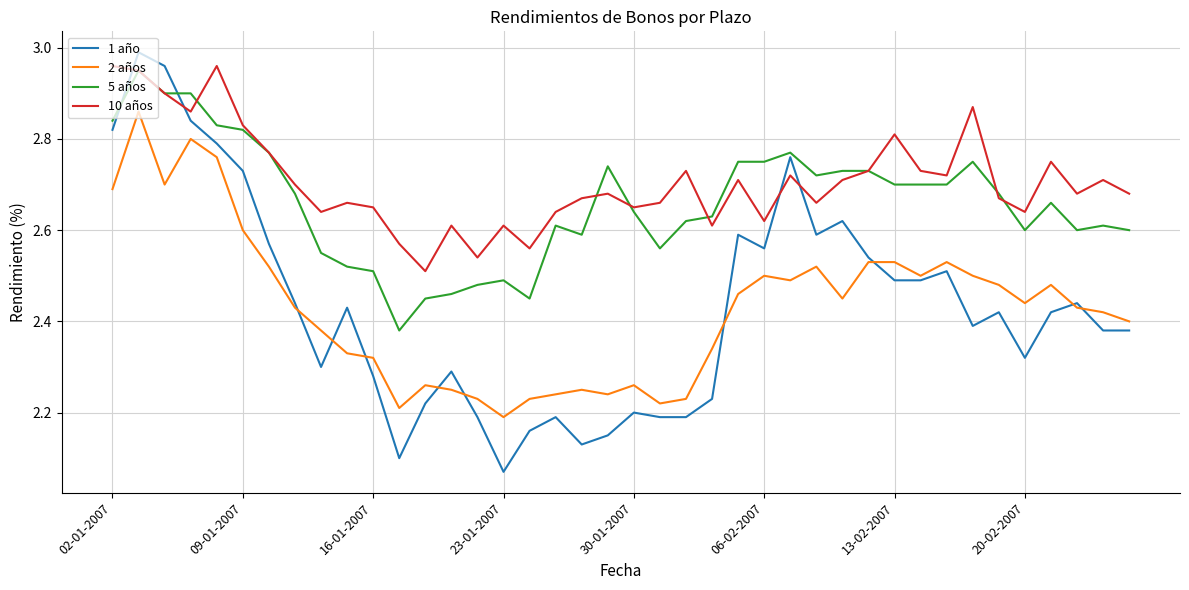

Which series has the largest range (max minus min)?

1 año